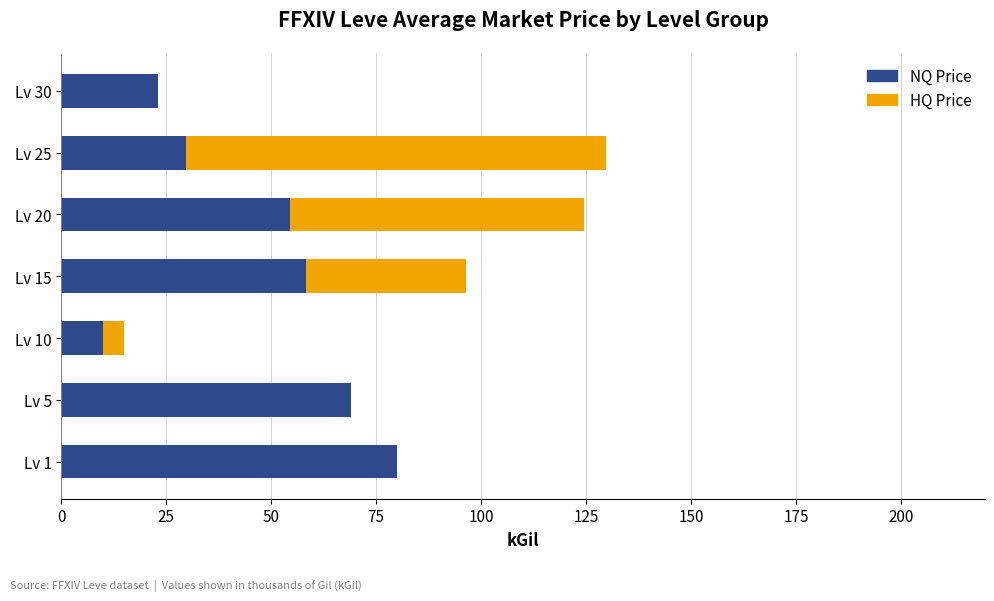

How many data points in NQ Price are above 54?

4